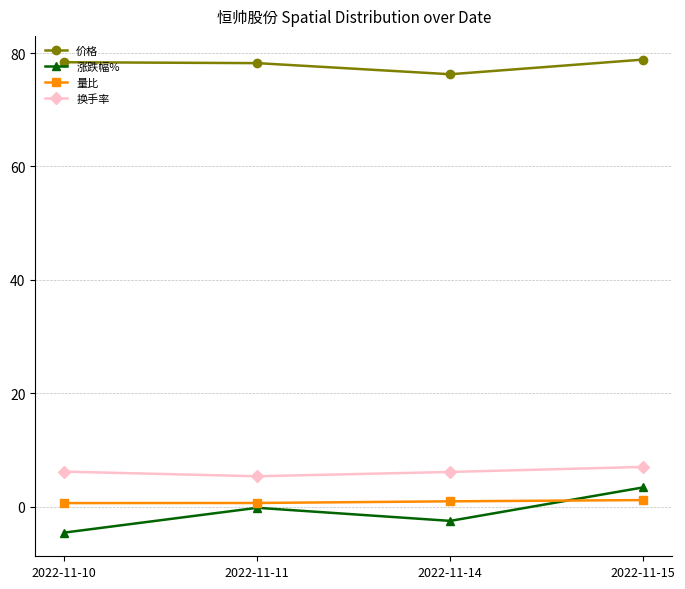

What is the difference between the second highest and second lowest values in the 涨跌幅% series?

2.3